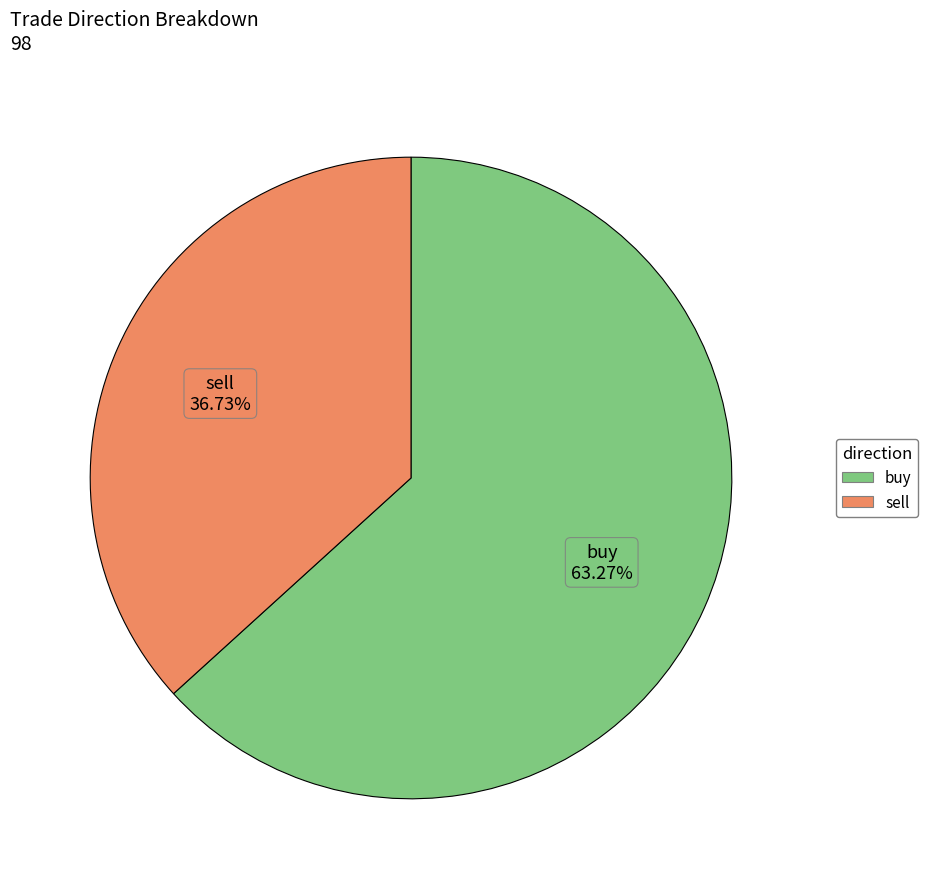

What is the ratio of the value at sell to the value at buy?

0.6